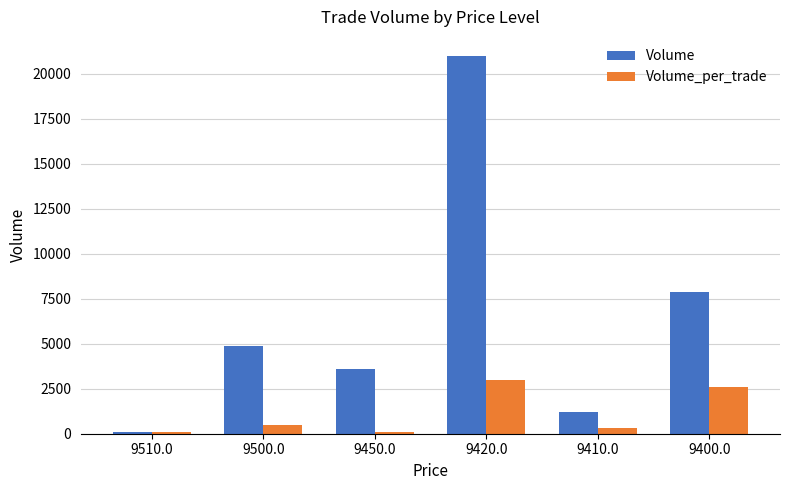

What is the maximum value shown in the chart?

21000